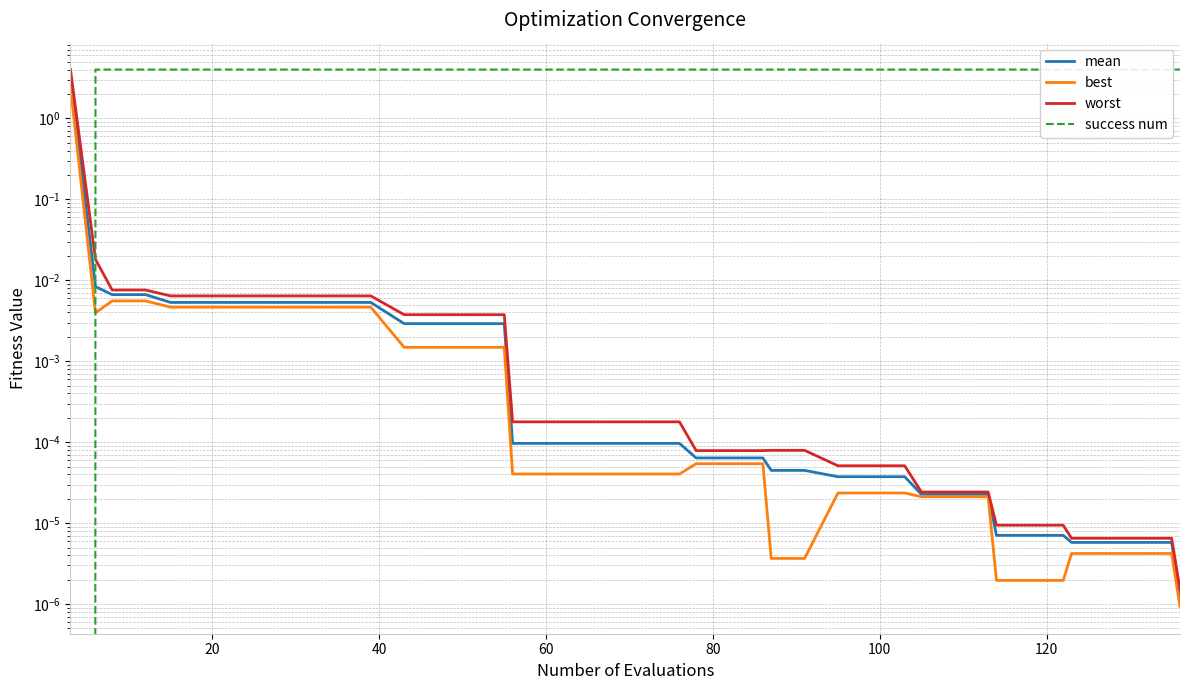

What is the total value across all series at 60?

4.0